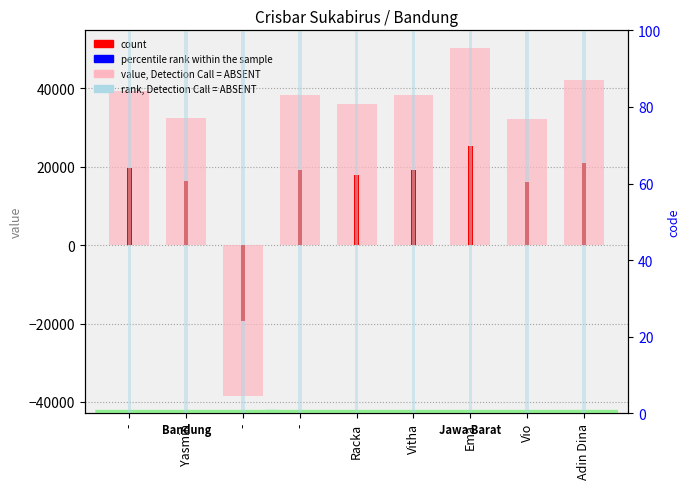

Read the value at Vitha, to the nearest 10.

38440